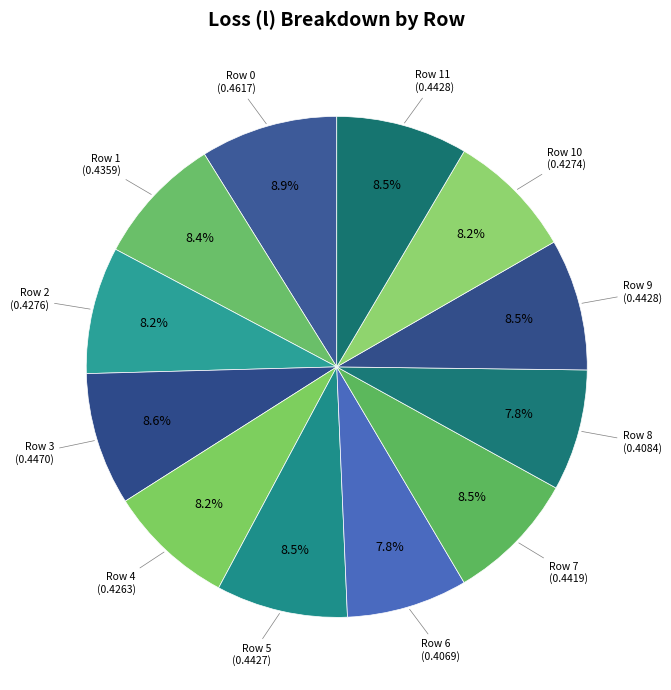

Is there a majority slice in this chart?

No